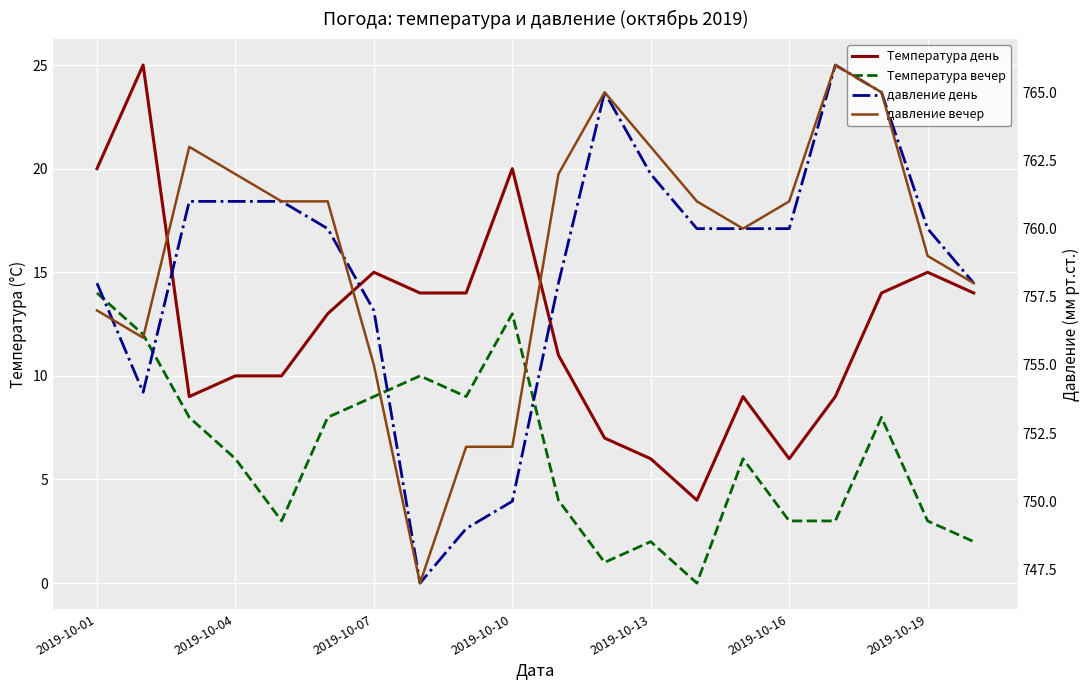

True or false: давление вечер has more than 0 points higher than both neighbors.

True